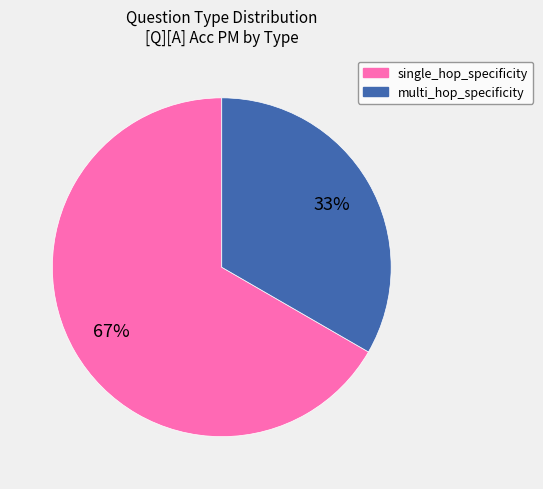

Is the sum of single_hop_specificity and multi_hop_specificity greater than half?

Yes